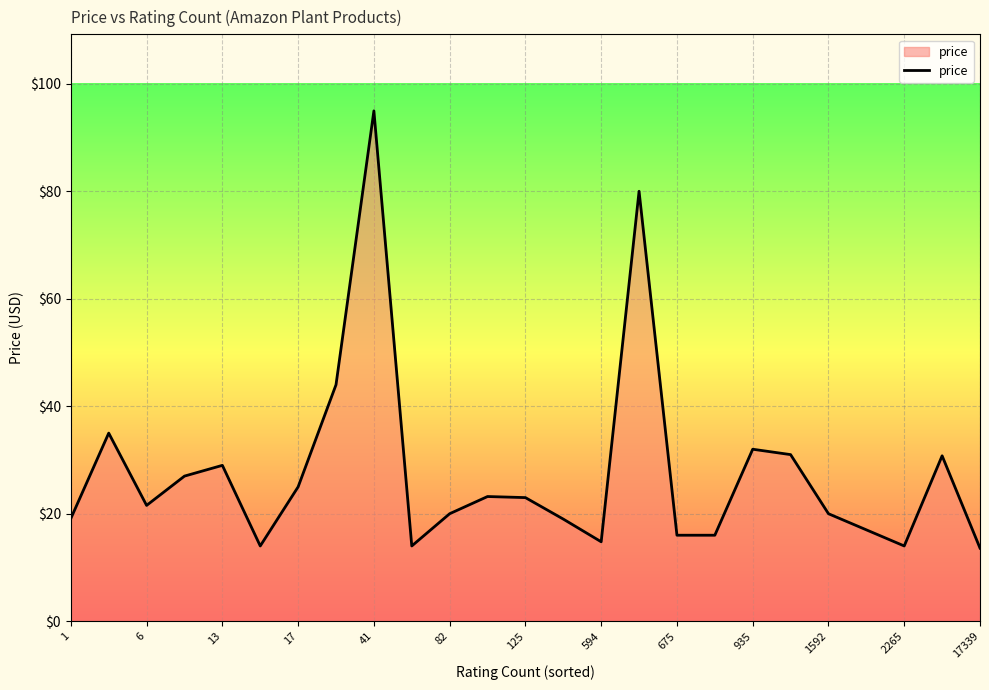

What is the greatest value displayed?

95.0